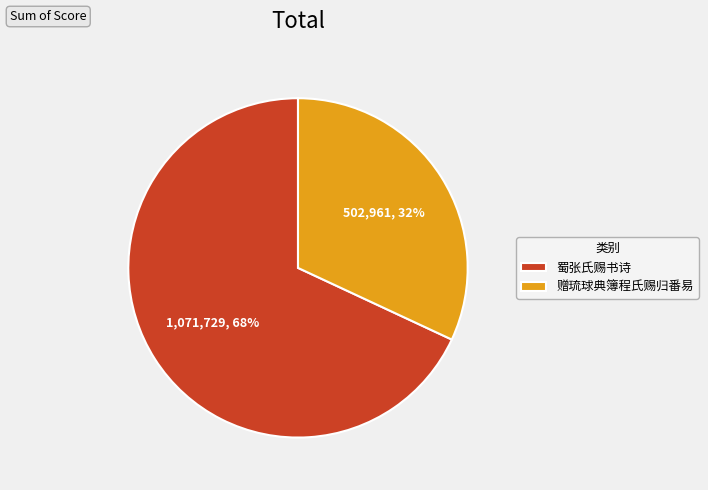

Between 赠琉球典簿程氏赐归番易 and 蜀张氏赐书诗, which is larger?

蜀张氏赐书诗